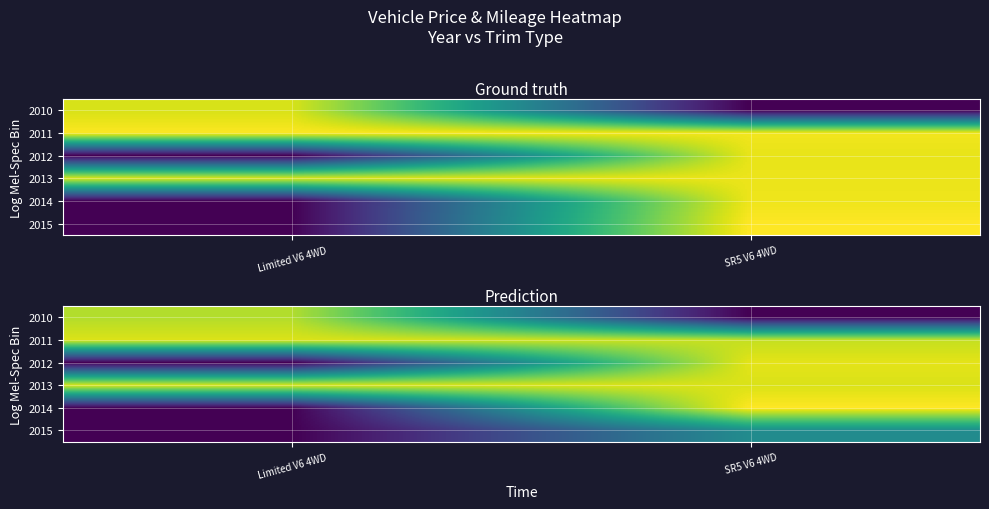

Is it true that 2015 equals 0.0 at Limited V6 4WD?

True